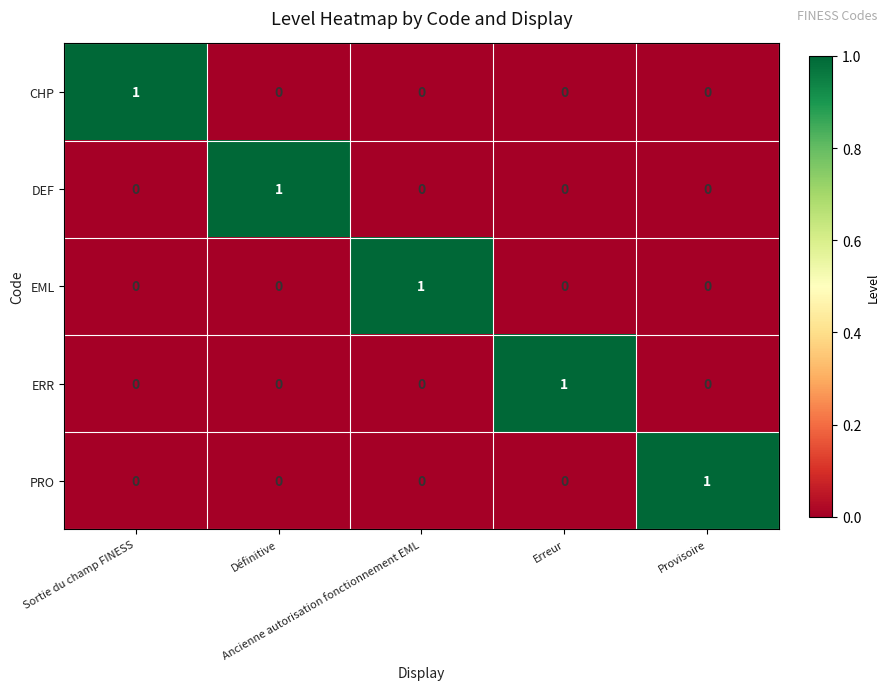

Count the ERR values in the range 0 to 1.

5